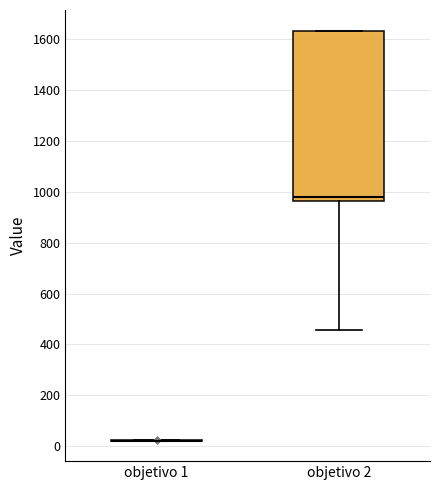

Reading left to right, transcribe this box plot: for each box, give where its median line is, the range the box spans, and where its two whiskers end, as read against the y-axis. The values are not printed on the chart, so give them approximately, as read against the axis.

objetivo 1: box collapsed to a line at 20, whiskers 20 to 20
objetivo 2: median 980, box 960 to 1640, whiskers 460 to 1640